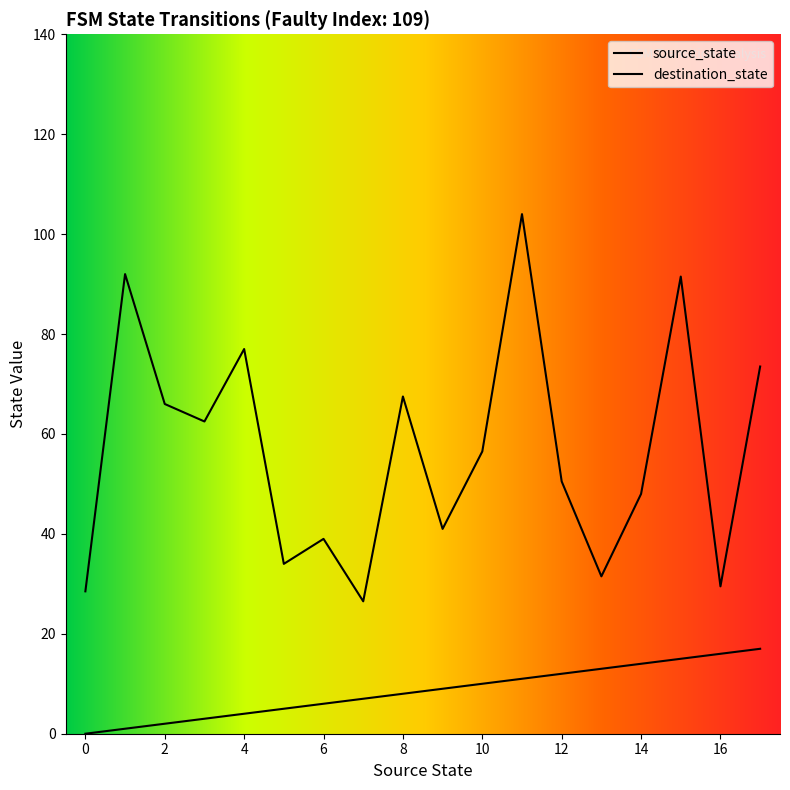

After their last crossing, which series has the higher values: source_state or destination_state?

destination_state